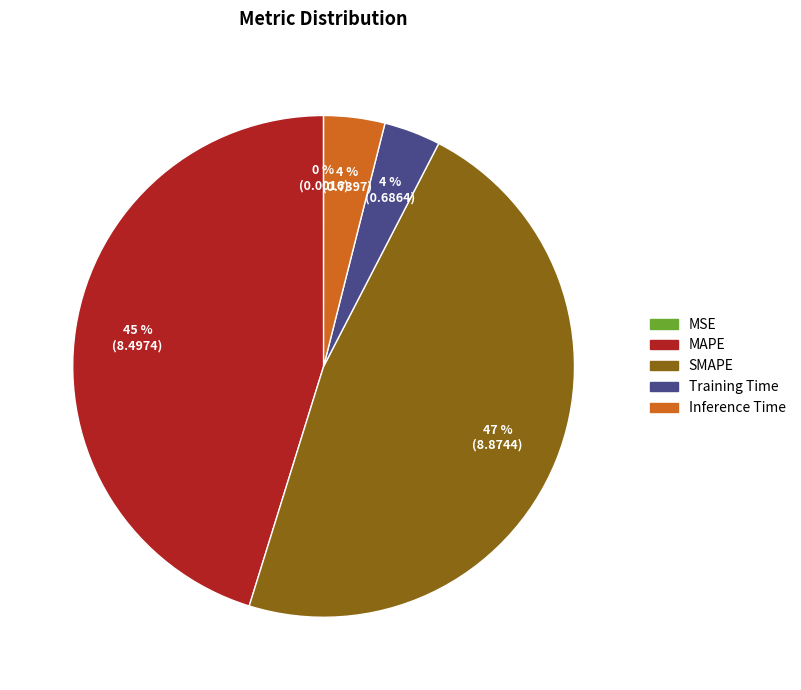

Is the sum of Inference Time and MAPE greater than half?

No